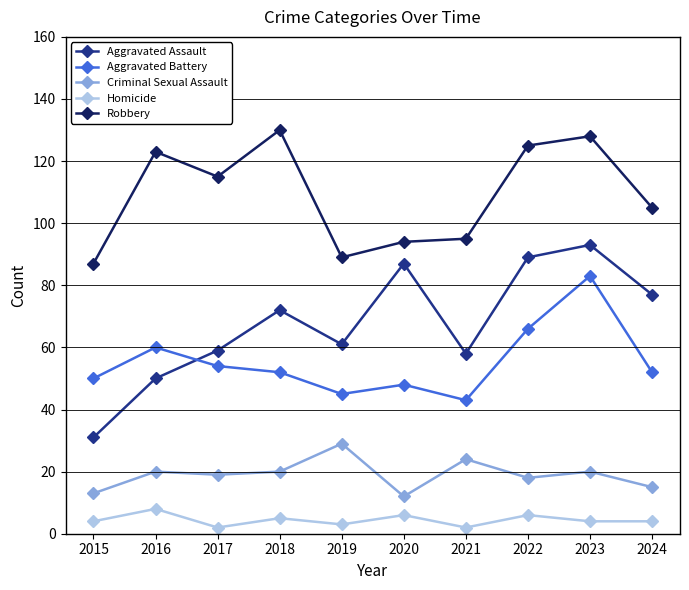

Which category has the highest value in the Homicide series?

2016